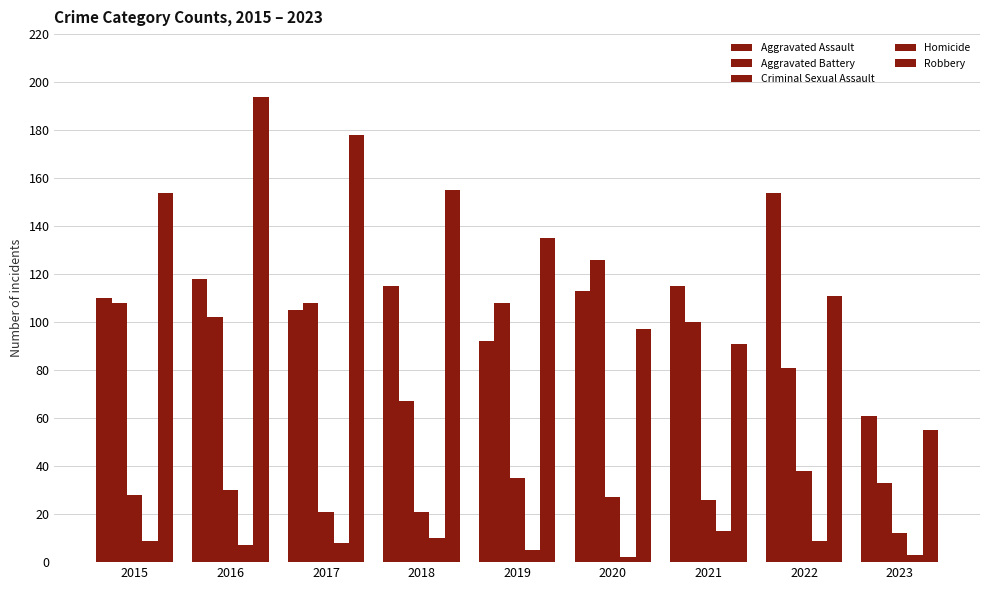

Reading left to right, transcribe all the data shown in this chart.

Aggravated Assault: 110	118	105	115	92	113	115	154	61
Aggravated Battery: 108	102	108	67	108	126	100	81	33
Criminal Sexual Assault: 28	30	21	21	35	27	26	38	12
Homicide: 9	7	8	10	5	2	13	9	3
Robbery: 154	194	178	155	135	97	91	111	55